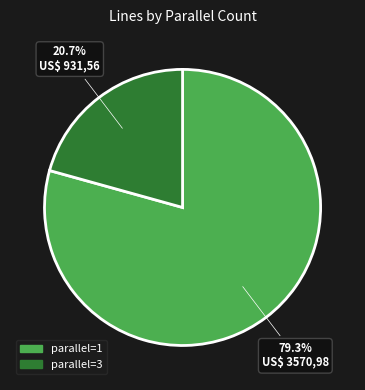

Is there a majority slice in this chart?

Yes